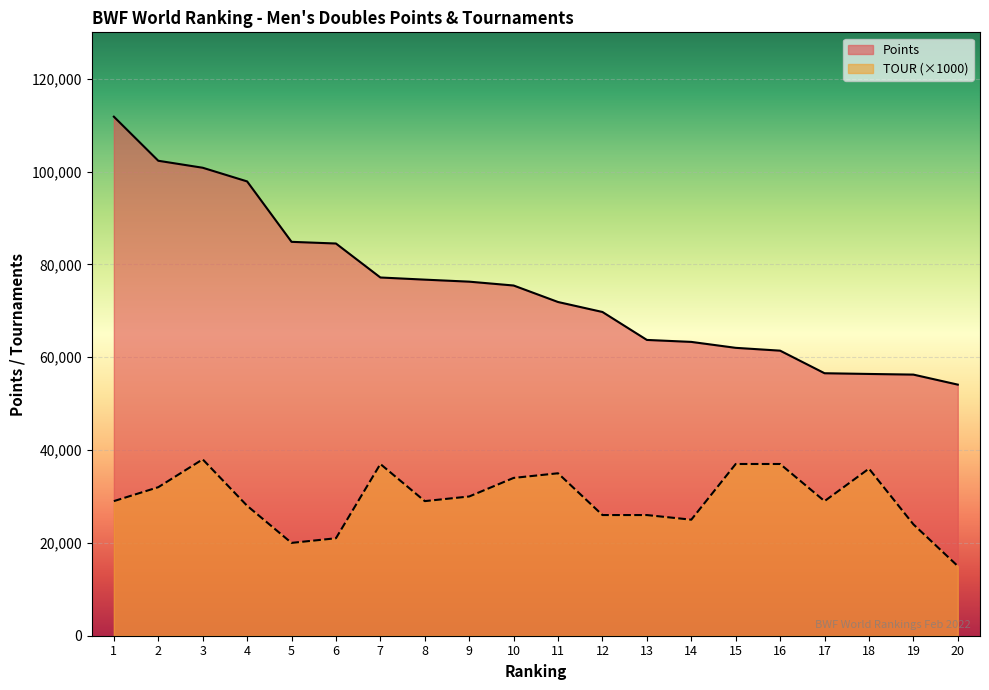

What is the maximum value shown in the chart?

111827.4